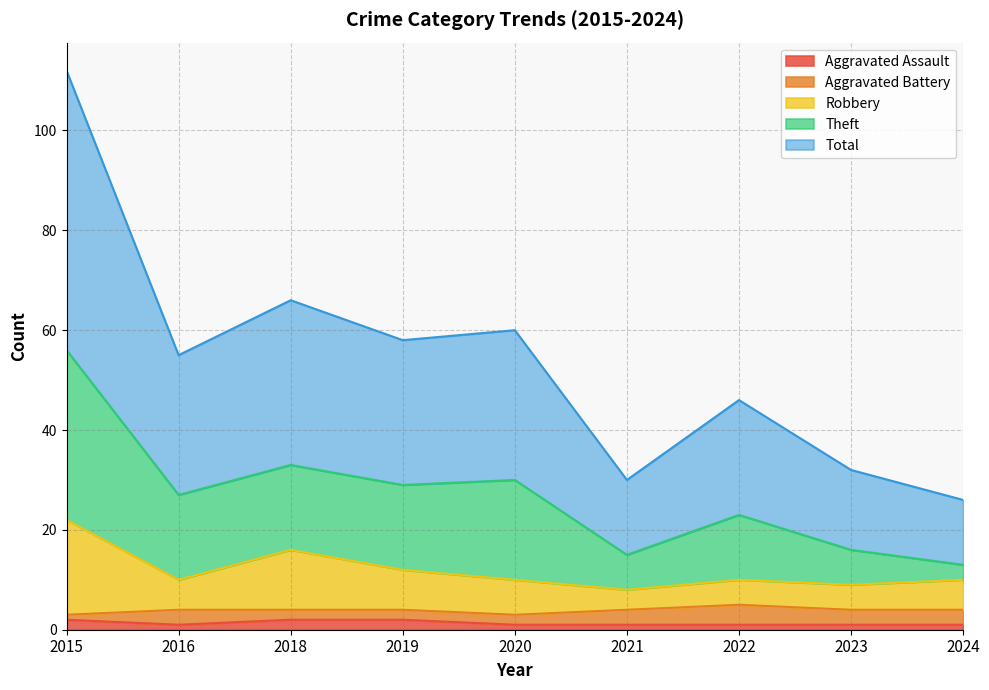

True or false: Aggravated Assault has a value of 1 at 2020.

True